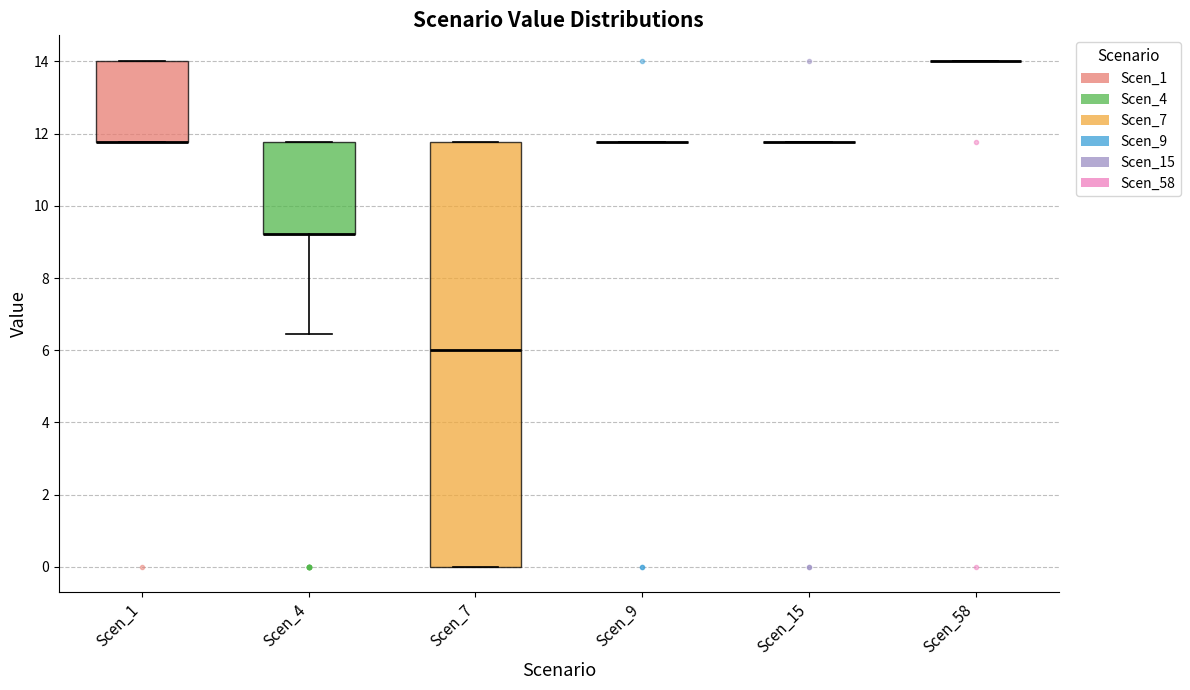

Reading left to right, read every box against the y-axis: the position of its median line, the range the box covers, and the ends of its whiskers. The values are not printed on the chart, so give them approximately, as read against the axis.

Scen_1: median 11.8 (drawn on the box's lower edge), box 11.8 to 14.0, whiskers 11.8 to 14.0
Scen_4: median 9.2 (drawn on the box's lower edge), box 9.2 to 11.8, whiskers 6.4 to 11.8
Scen_7: median 6.0, box 0.0 to 11.8, whiskers 0.0 to 11.8
Scen_9: box collapsed to a line at 11.8, whiskers 11.8 to 11.8
Scen_15: box collapsed to a line at 11.8, whiskers 11.8 to 11.8
Scen_58: box collapsed to a line at 14.0, whiskers 14.0 to 14.0